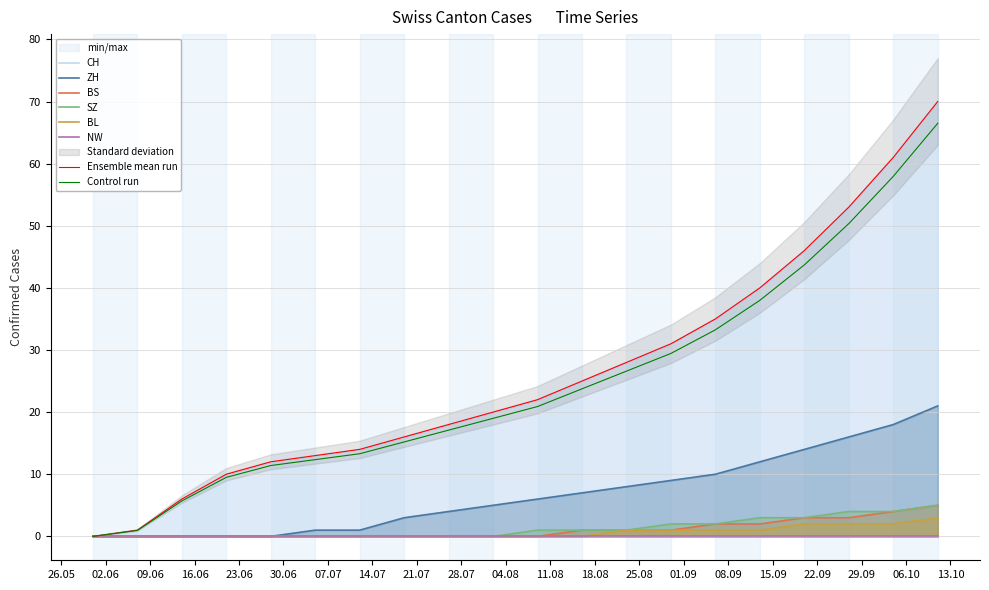

True or false: CH and BS cross at least once.

False